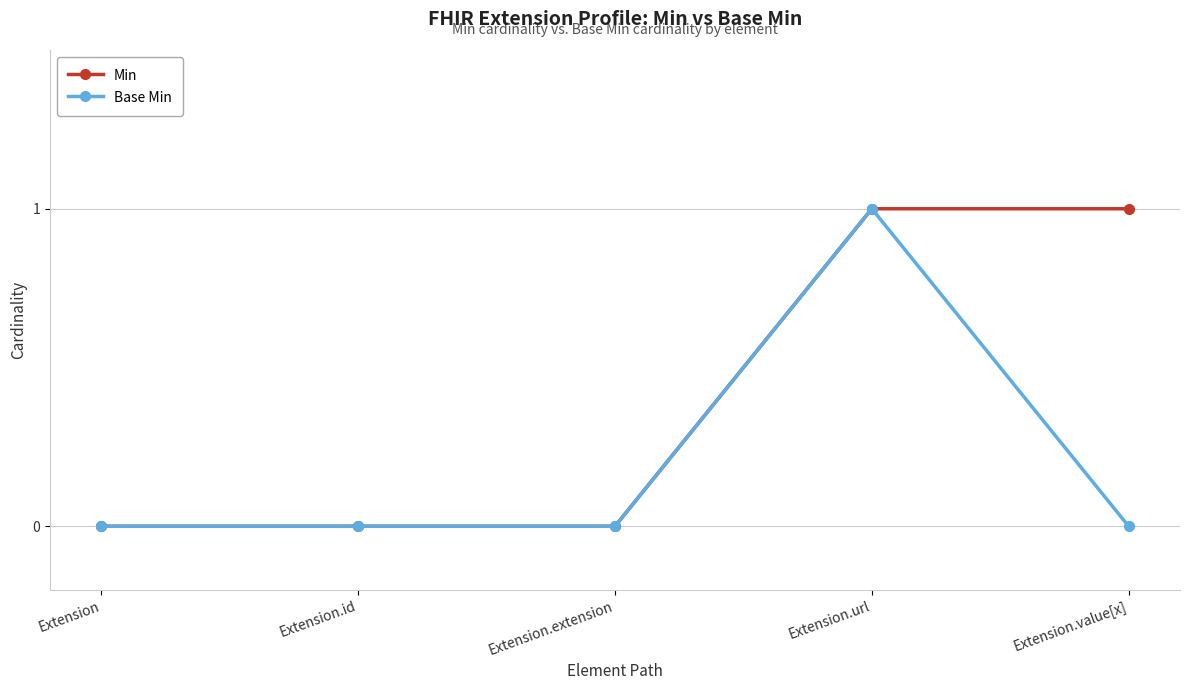

Reading left to right, extract all data points from this chart.

Min: Extension=0	Extension.id=0	Extension.extension=0	Extension.url=1	Extension.value[x]=1
Base Min: Extension=0	Extension.id=0	Extension.extension=0	Extension.url=1	Extension.value[x]=0